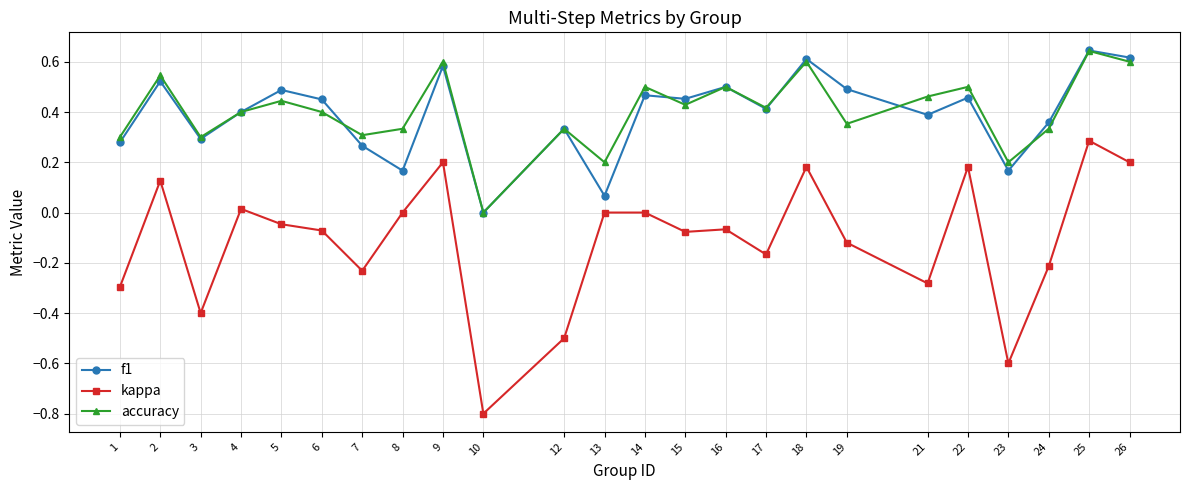

True or false: kappa and accuracy cross at least once.

False